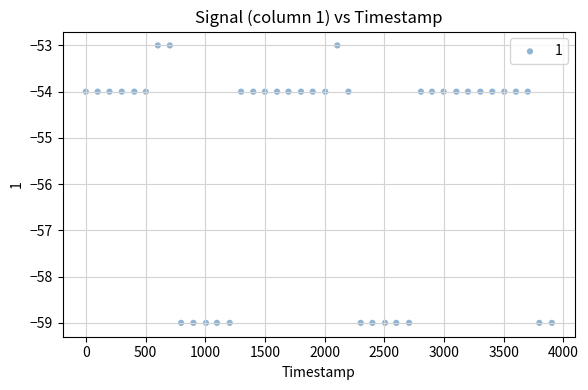

What is the range of Y values (max minus min)?

6